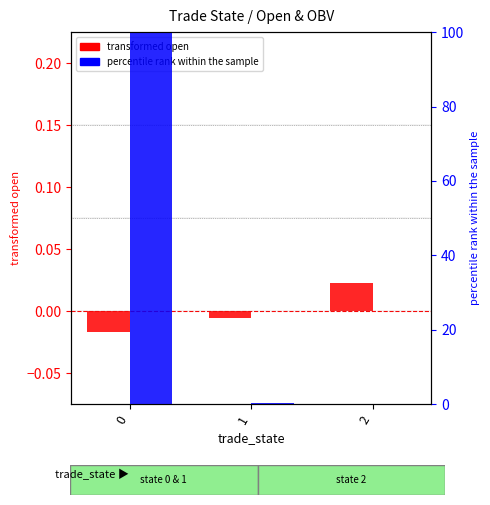

Reading right to left, what are all the values shown in this chart?

transformed open: 2=0.0	1=-0.0	0=-0.0
percentile rank within the sample: 2=0.1	1=0.3	0=100.0